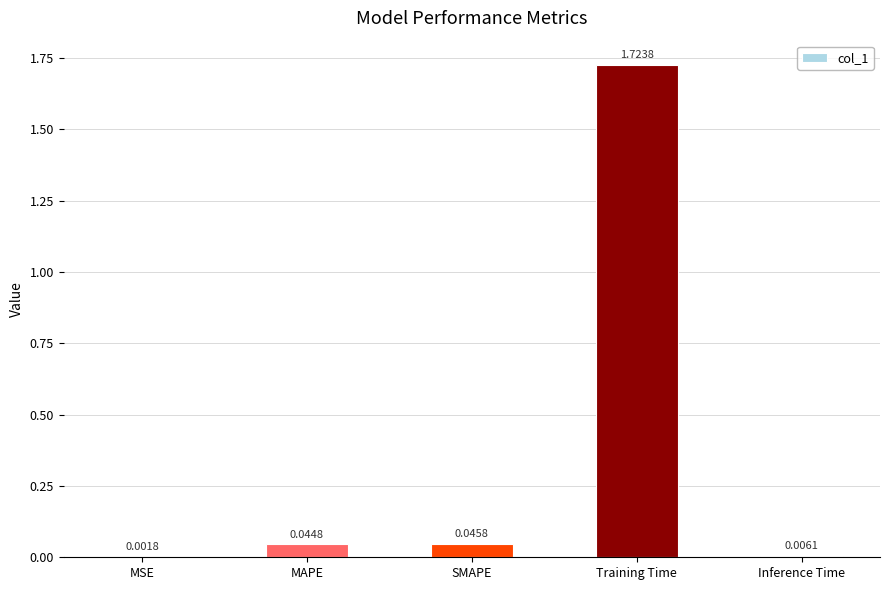

What is the change in value from Training Time to Inference Time?

-1.7